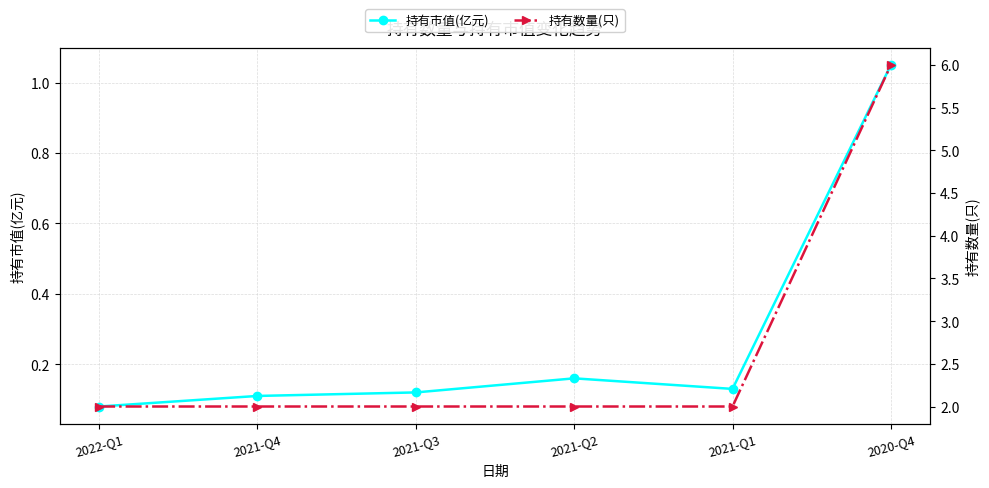

What is the average value of the 持有数量(只) series?

2.7